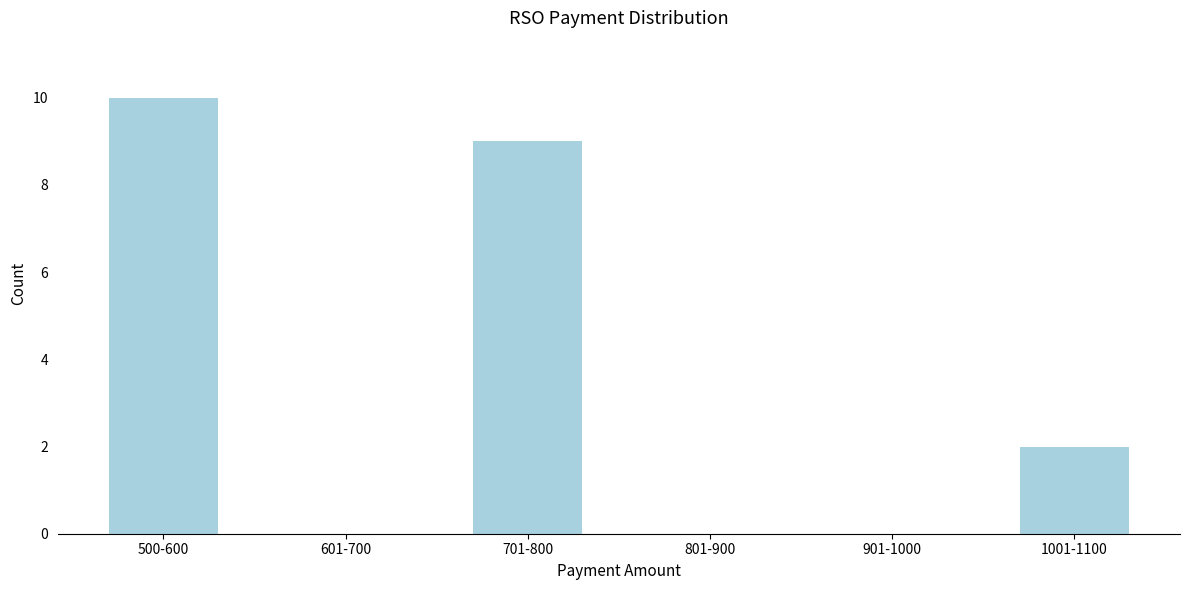

Reading left to right, what are all the values shown in this chart?

500-600=10	601-700=0	701-800=9	801-900=0	901-1000=0	1001-1100=2